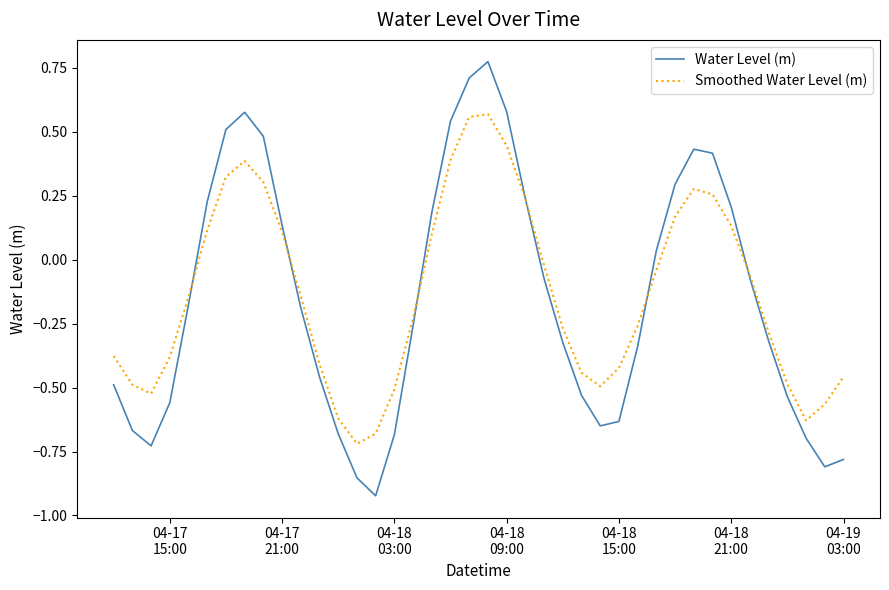

Rank the series by their maximum value, from lowest to highest.

Smoothed Water Level (m), Water Level (m)